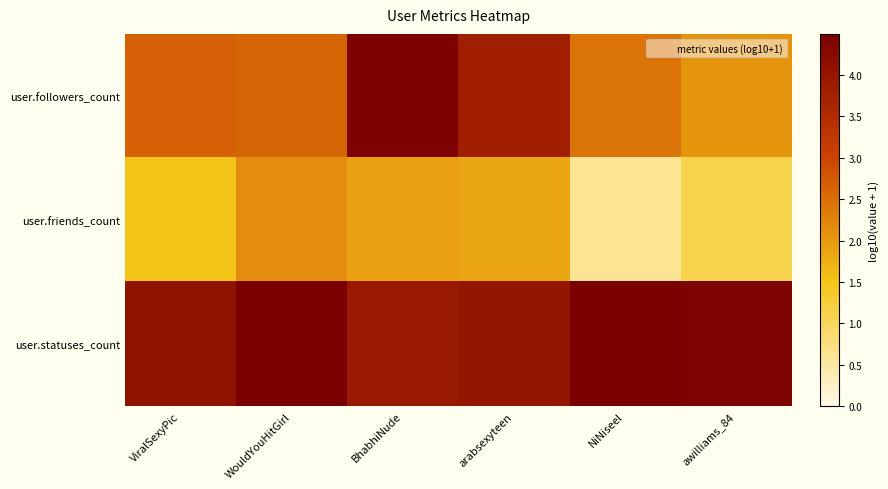

At NiNiseel, list the series in order from largest to smallest.

user.statuses_count, user.followers_count, user.friends_count